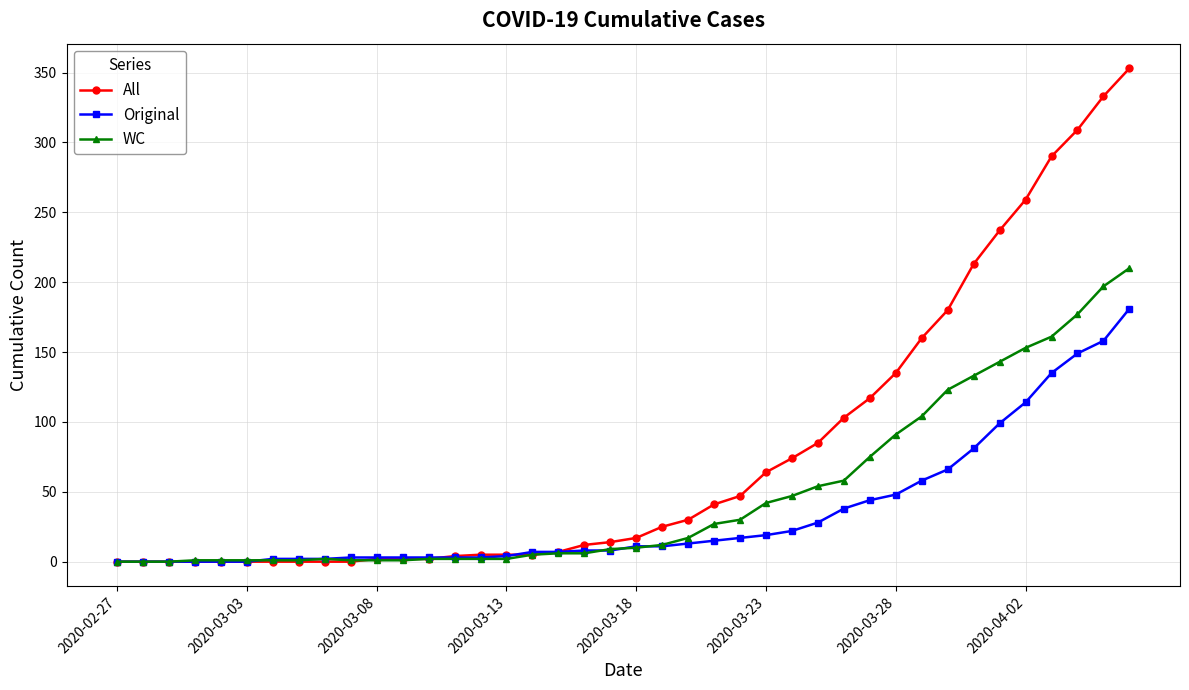

Which series has the largest total across all categories?

All